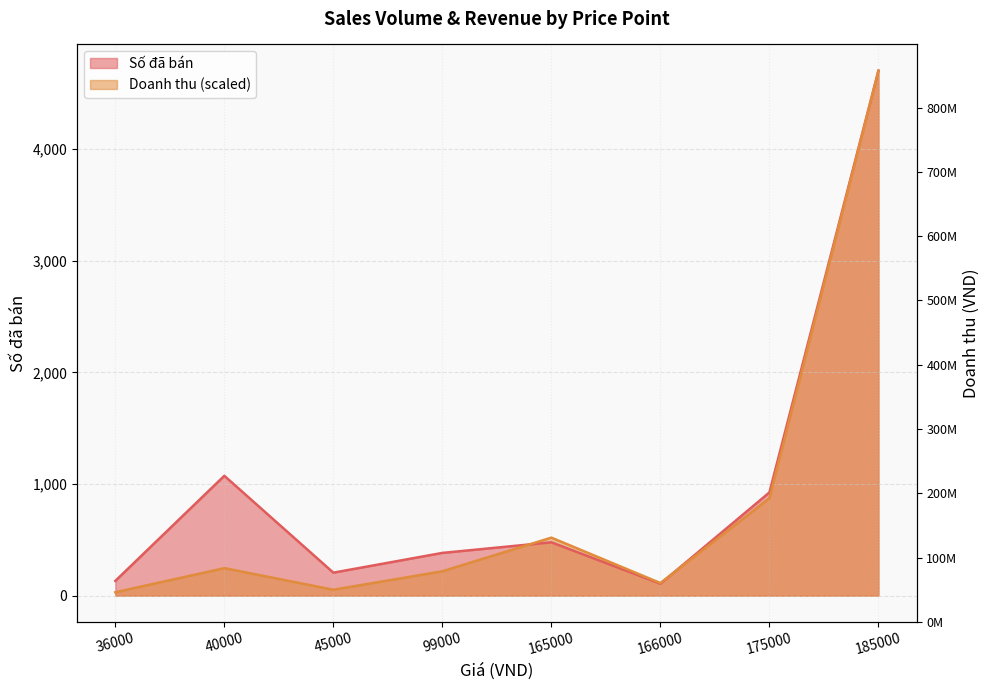

What is the average value of the Doanh thu series?

844.8